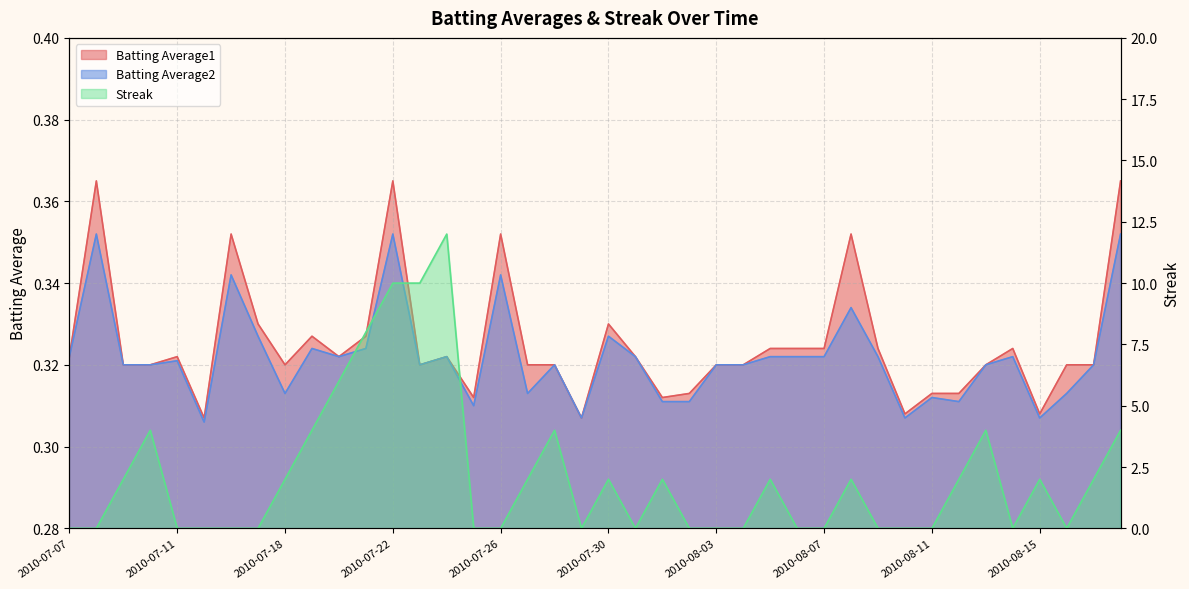

How many interior local valleys does the Streak series have?

4